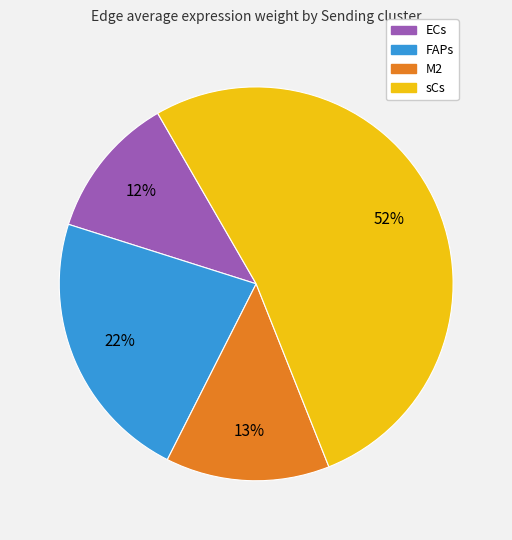

Which category has the smallest portion of the pie?

ECs